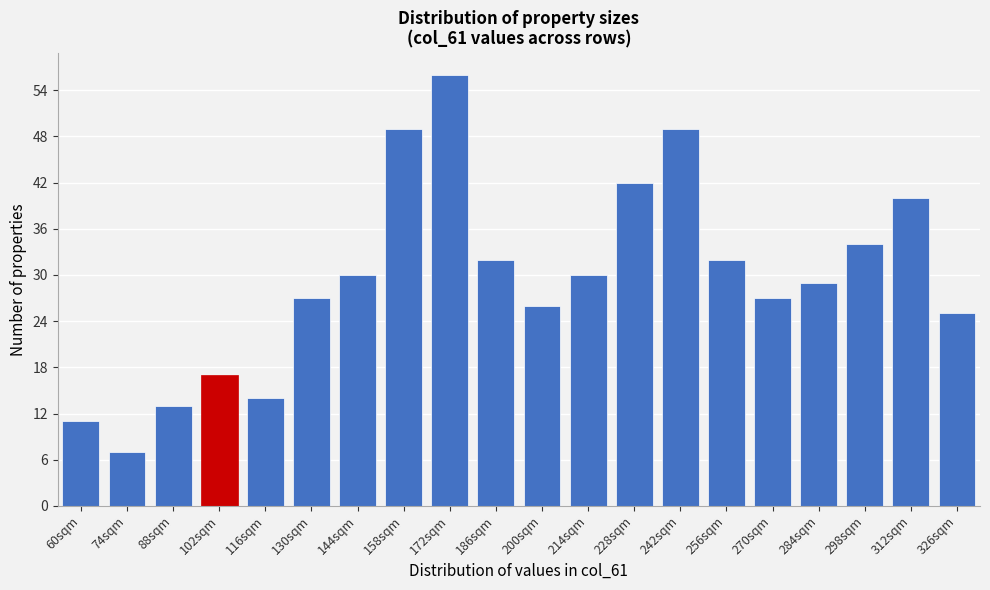

Reading right to left, list all the values displayed in this chart.

25	40	34	29	27	32	49	42	30	26	32	56	49	30	27	14	17	13	7	11